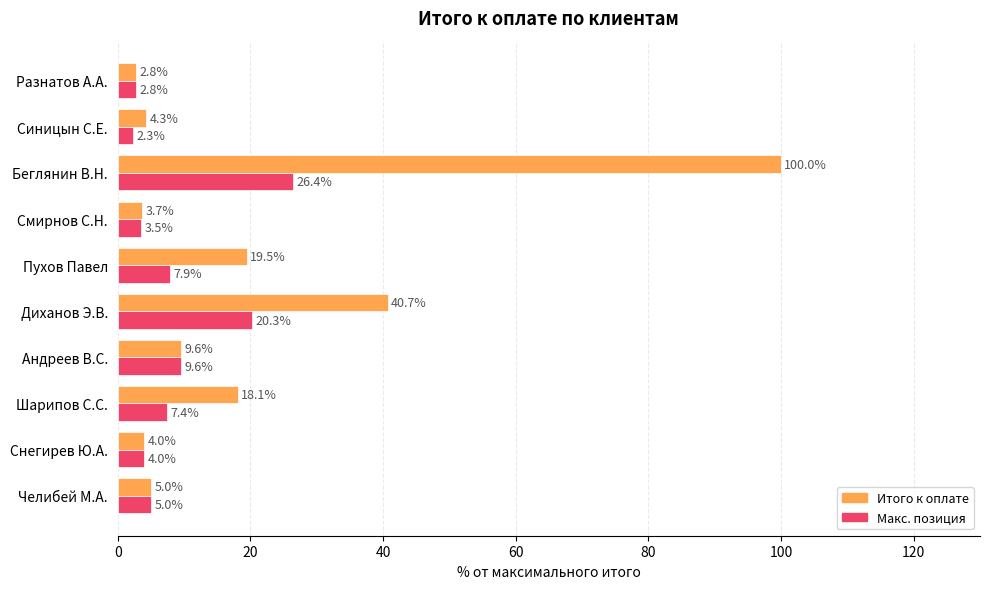

Which series changed the most between Пухов Павел and Смирнов С.Н.?

Итого к оплате